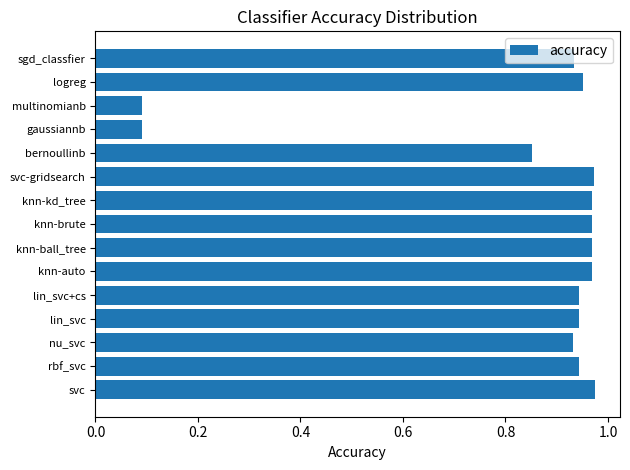

Which has a higher value, knn-kd_tree or multinomianb?

knn-kd_tree